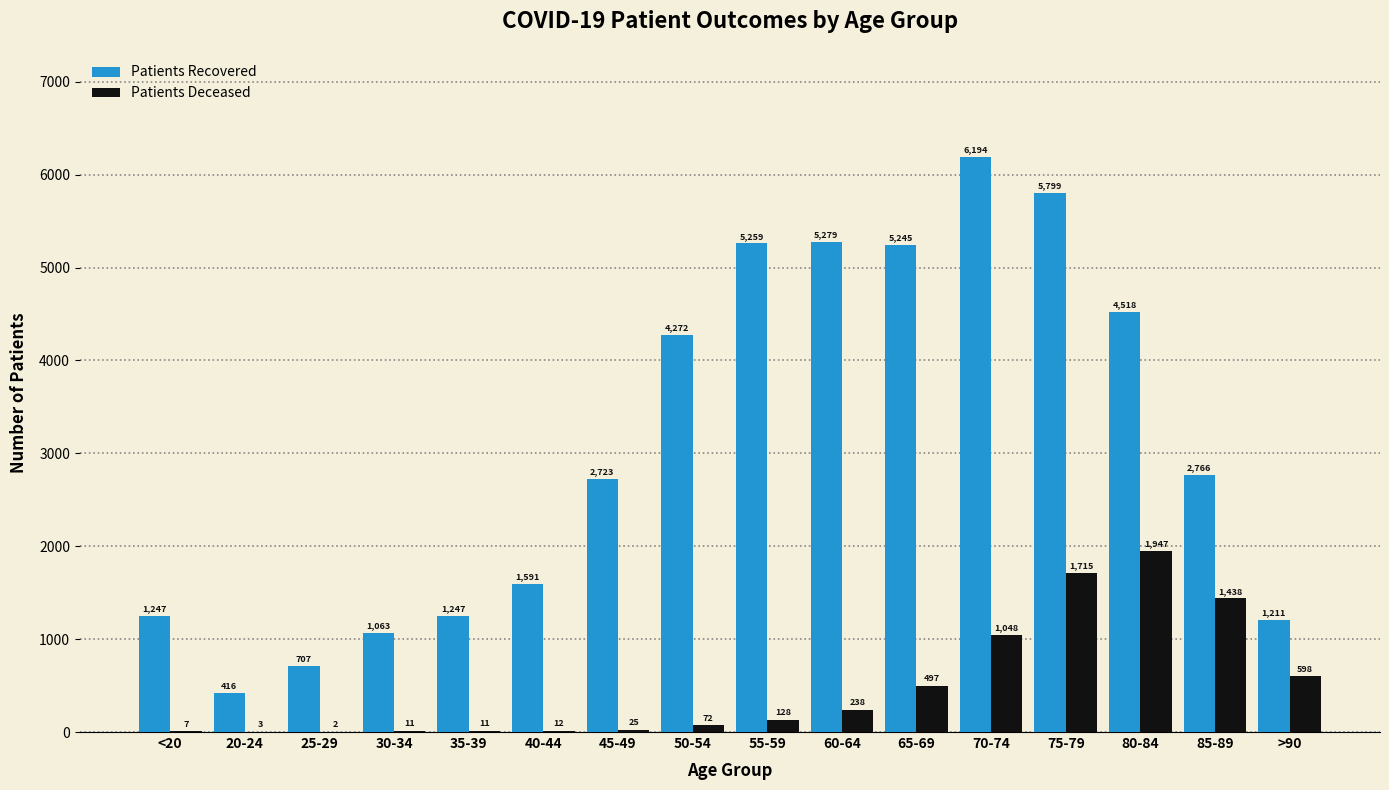

What is the spread (max minus min) of values at 45-49?

2698